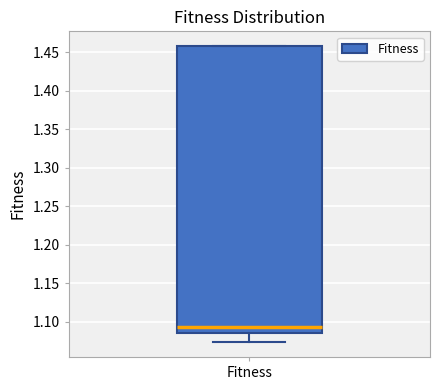

Read this box plot against the y-axis: the position of the median line, the range covered by the box, and the ends of both whiskers. The values are not printed on the chart, so give them approximately, as read against the axis.

median 1.095, box 1.085 to 1.460, whiskers 1.075 to 1.460